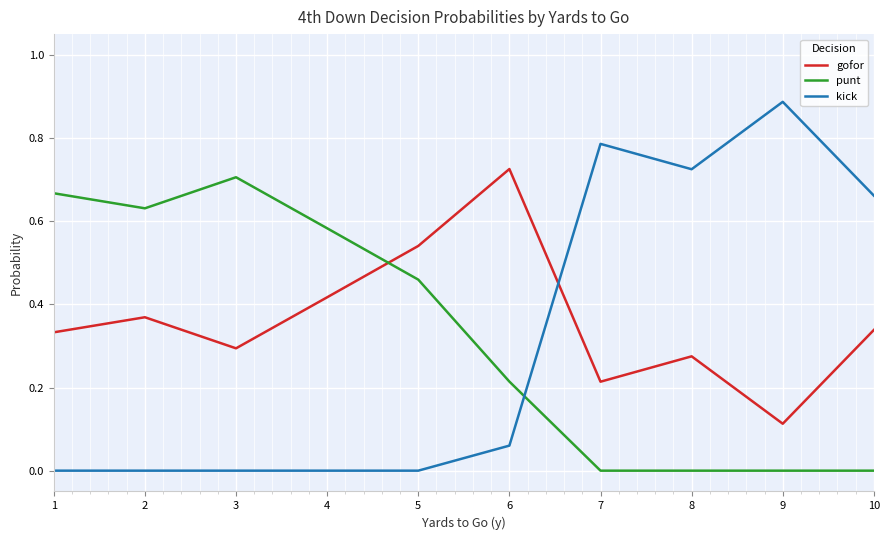

At how many categories does at least one series exceed 0?

10